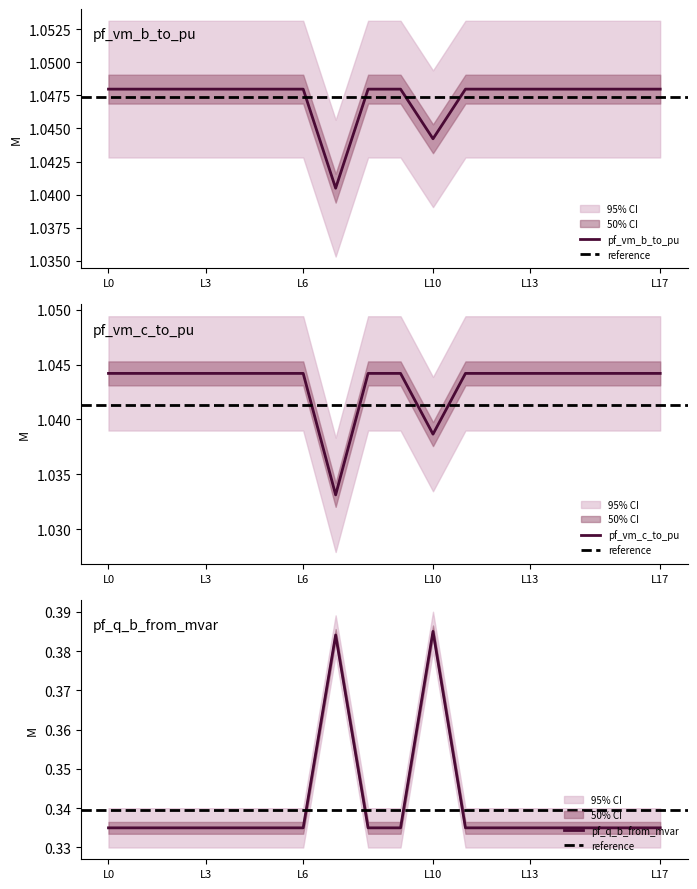

Reading left to right, extract all data points from this chart.

pf_q_b_from_mvar: 0.3	0.3	0.3	0.3	0.3	0.3	0.3	0.4	0.3	0.3	0.4	0.3	0.3	0.3	0.3	0.3	0.3	0.3
pf_vm_b_to_pu: 1.0	1.0	1.0	1.0	1.0	1.0	1.0	1.0	1.0	1.0	1.0	1.0	1.0	1.0	1.0	1.0	1.0	1.0
pf_vm_c_to_pu: 1.0	1.0	1.0	1.0	1.0	1.0	1.0	1.0	1.0	1.0	1.0	1.0	1.0	1.0	1.0	1.0	1.0	1.0